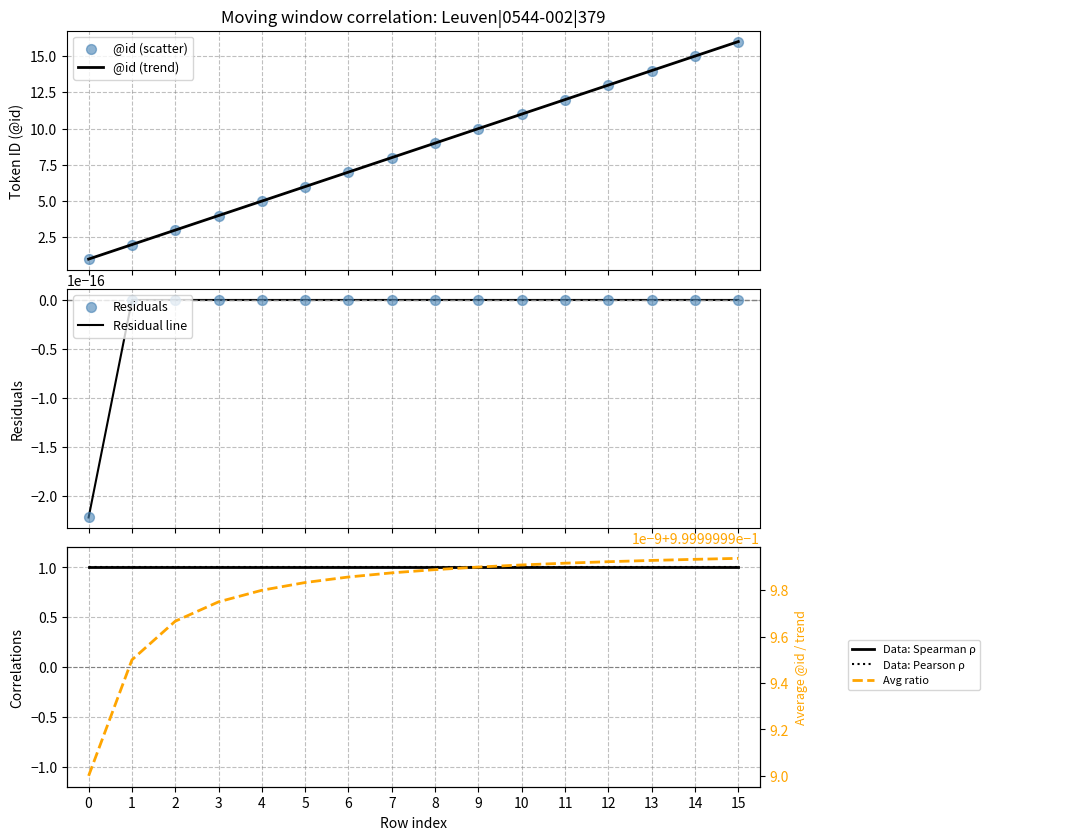

What is the ratio of the value at 10 to the value at 3?

2.8